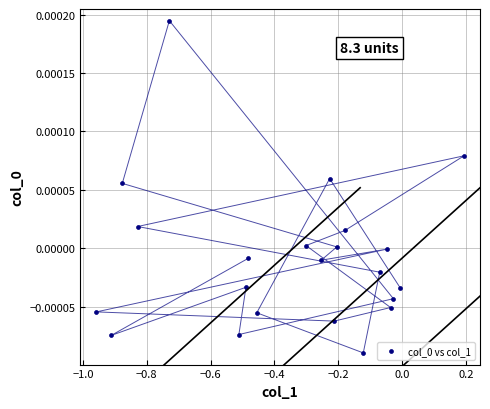

What is the range of X values (max minus min)?

1.2